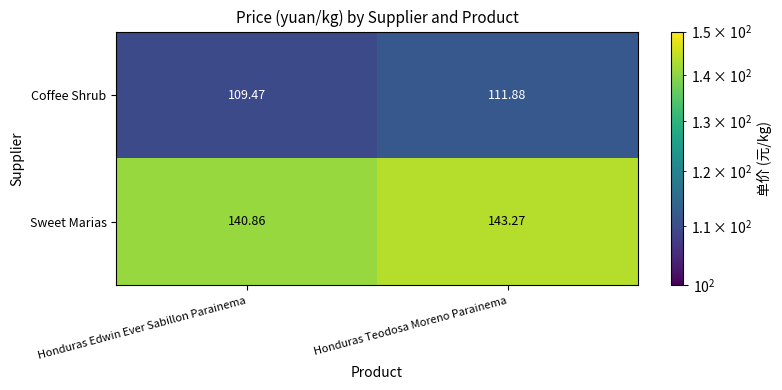

At how many categories does at least one series exceed 116?

2